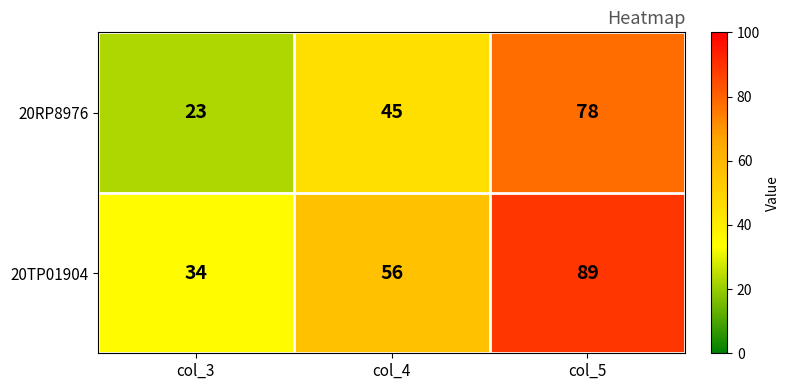

Which category has the highest value across all series?

col_5